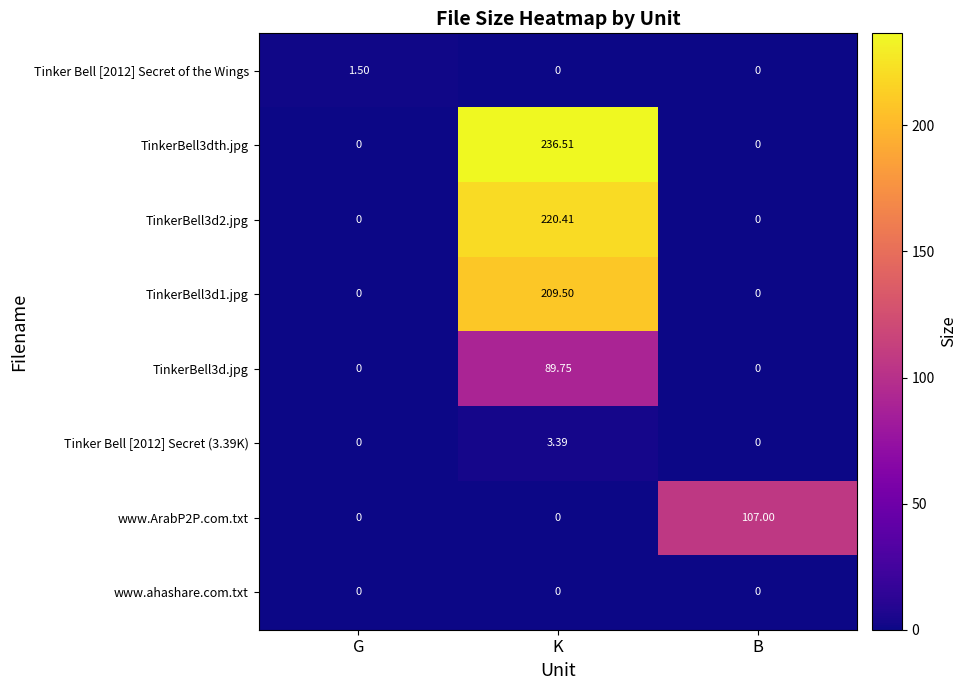

What is the total value across all series at K?

759.6